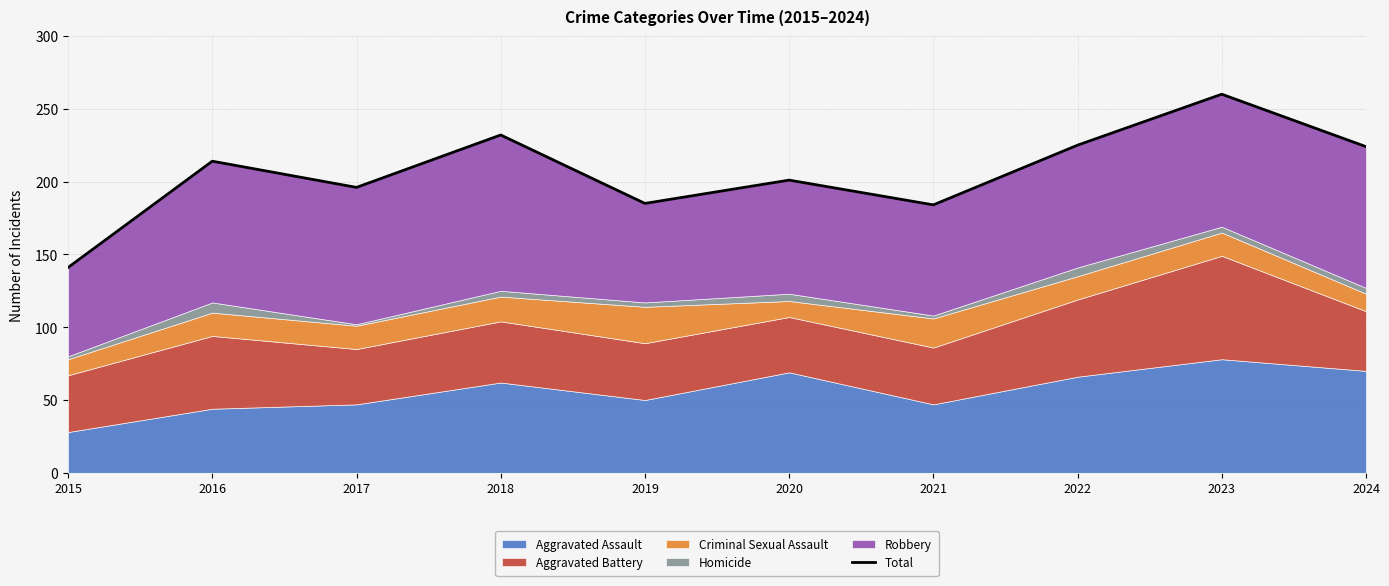

What is the difference between the second highest and minimum values?

91